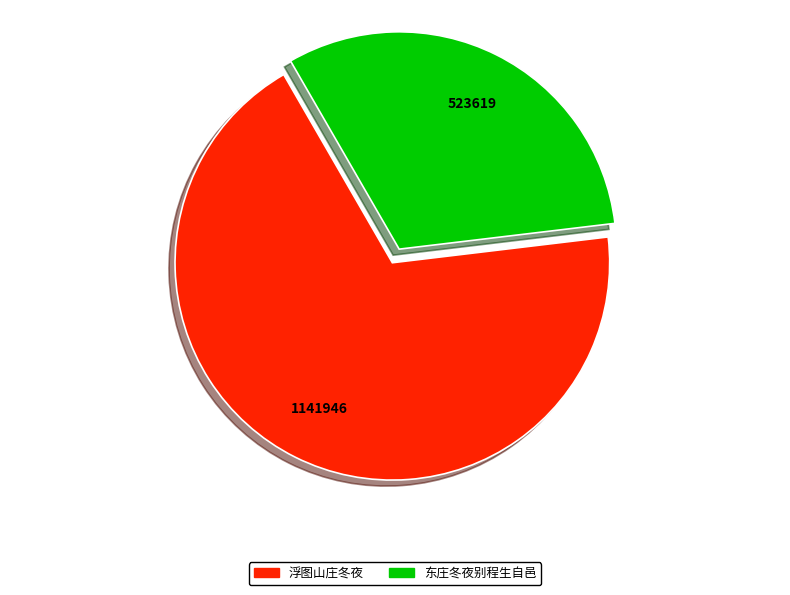

Is there a majority slice in this chart?

Yes